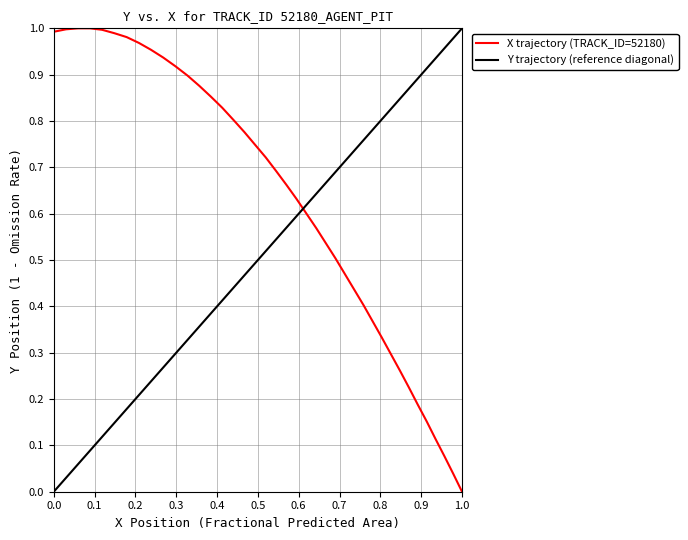

Is it true that the value at 28 is 0.5?

False